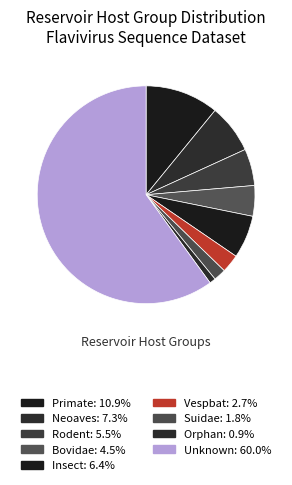

Count the number of slices in the pie.

9